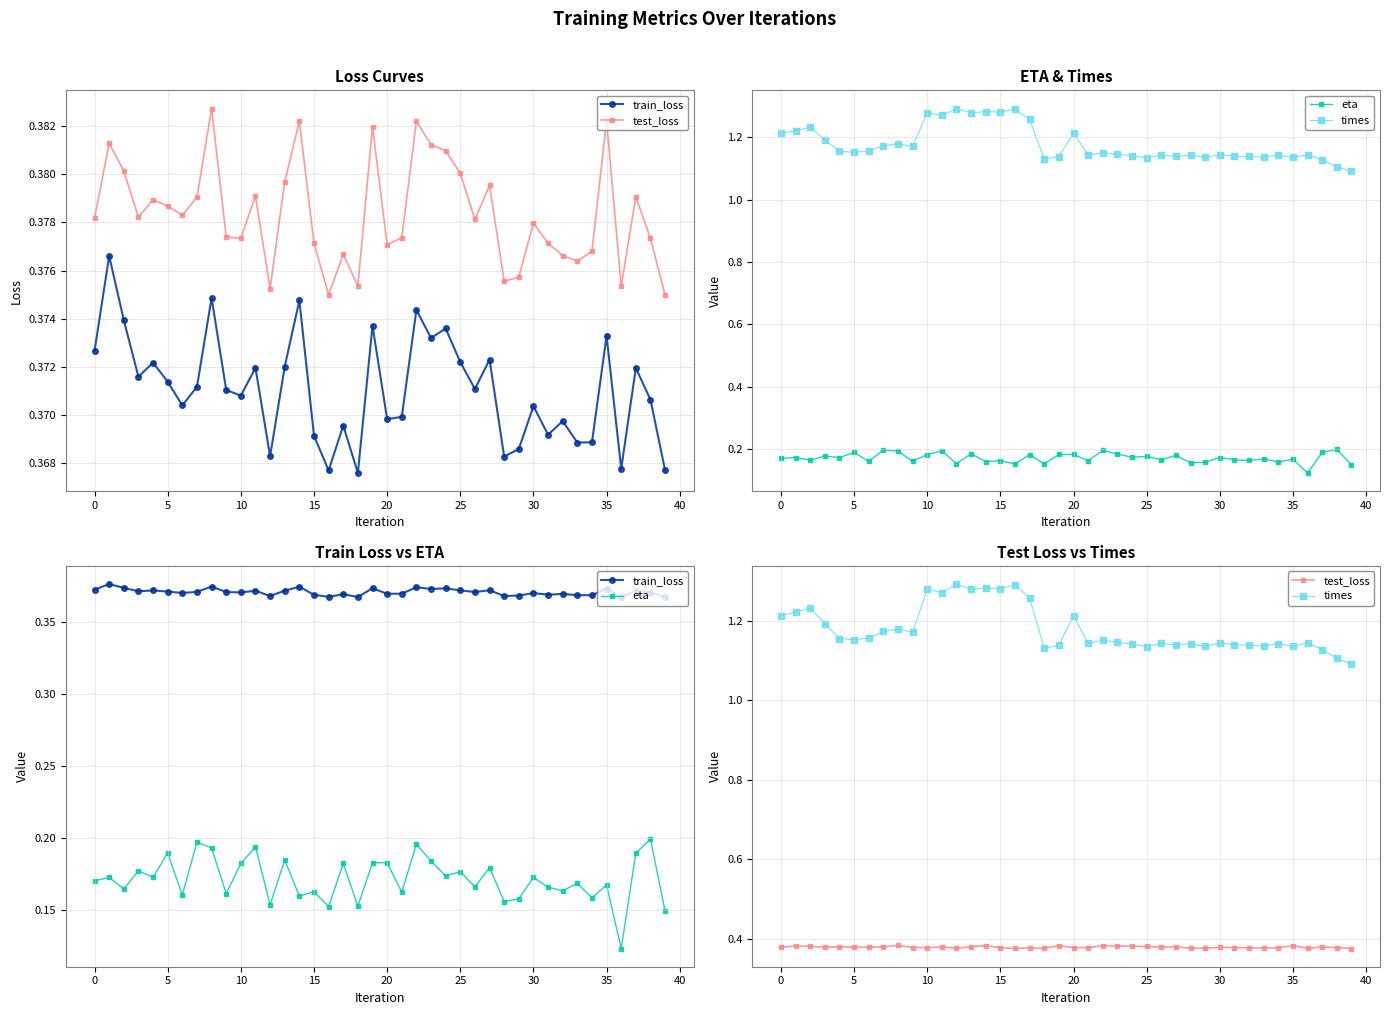

What is the sum of all eta values?

6.9